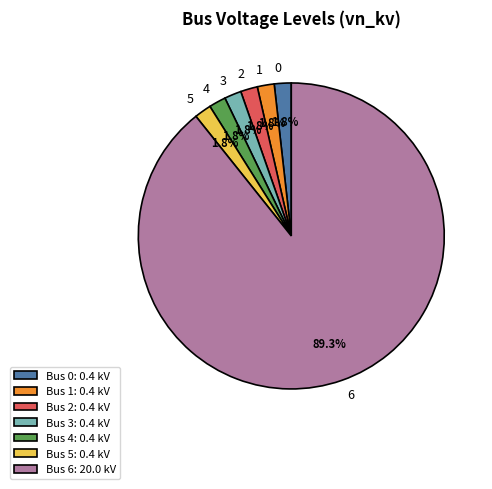

Combined, do 2 and 5 account for over 50%?

No